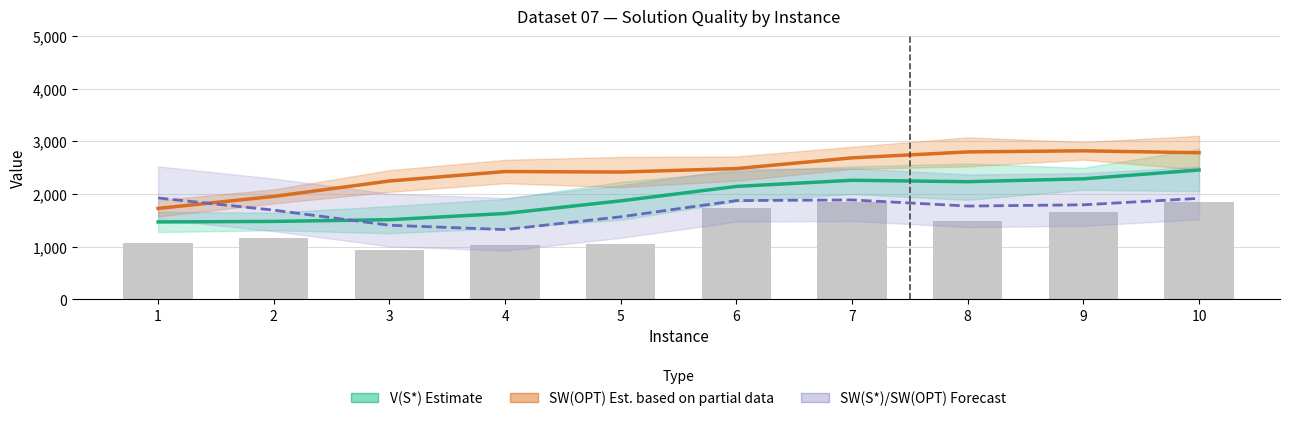

Where does the SW(OPT) Est. partial series first go above 2485?

6